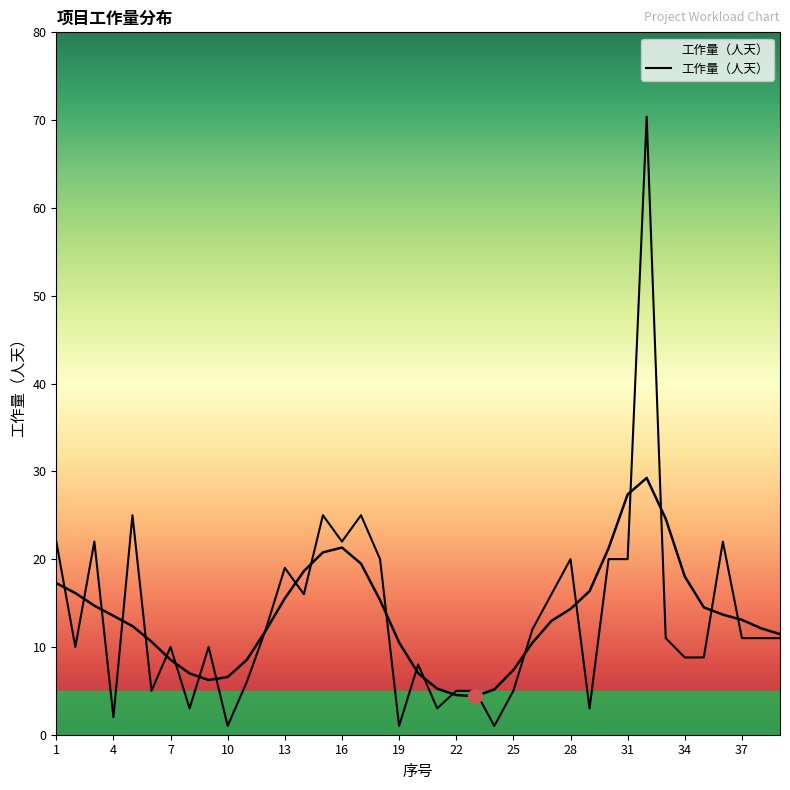

Is this an area chart (filled region under the line)?

No